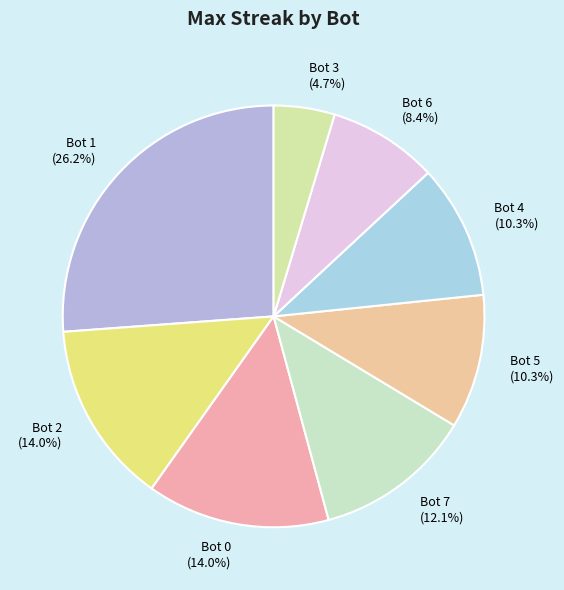

To the nearest percent, what is the average slice percentage?

12%